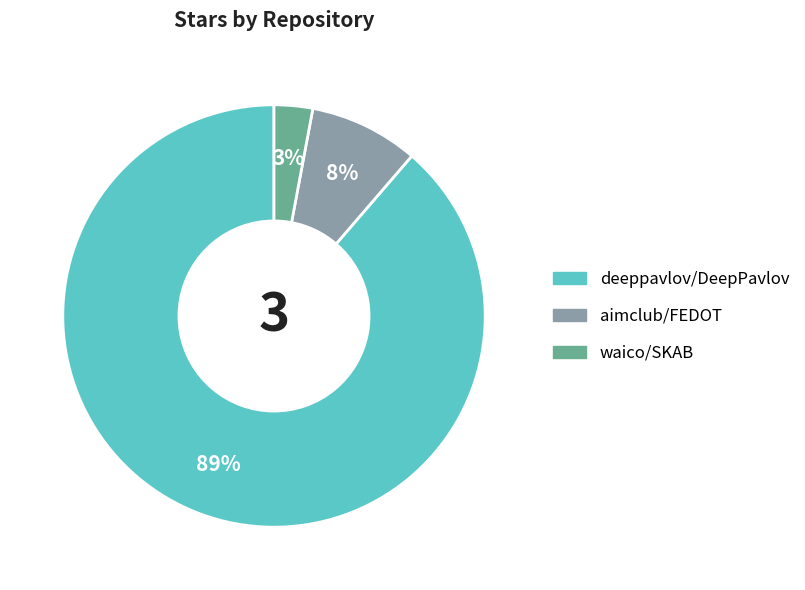

Does any single category account for the majority?

Yes